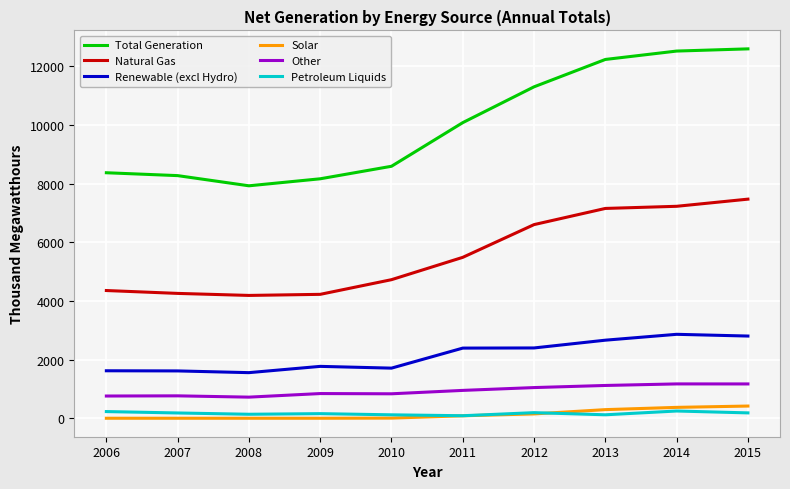

Between 2009 and 2012, which series saw the biggest shift?

Total Generation